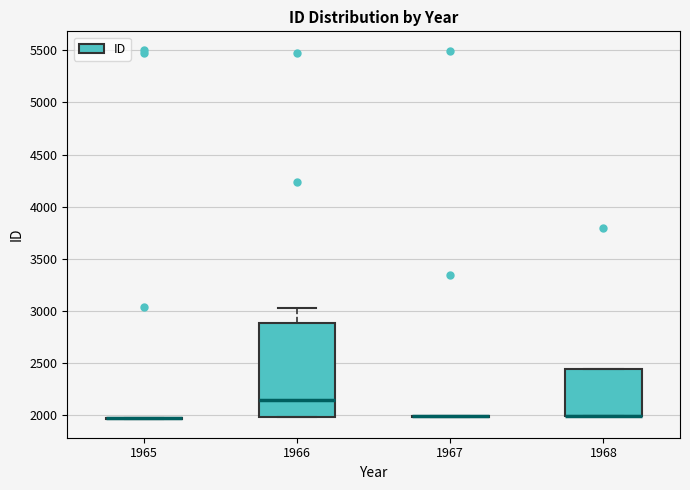

Which box is the tallest, from its lower edge to its upper edge?

1966